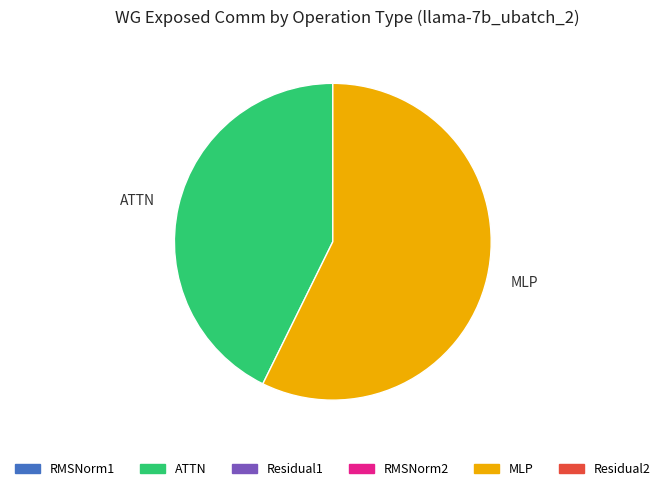

Do MLP and ATTN together represent more than half of the pie?

Yes